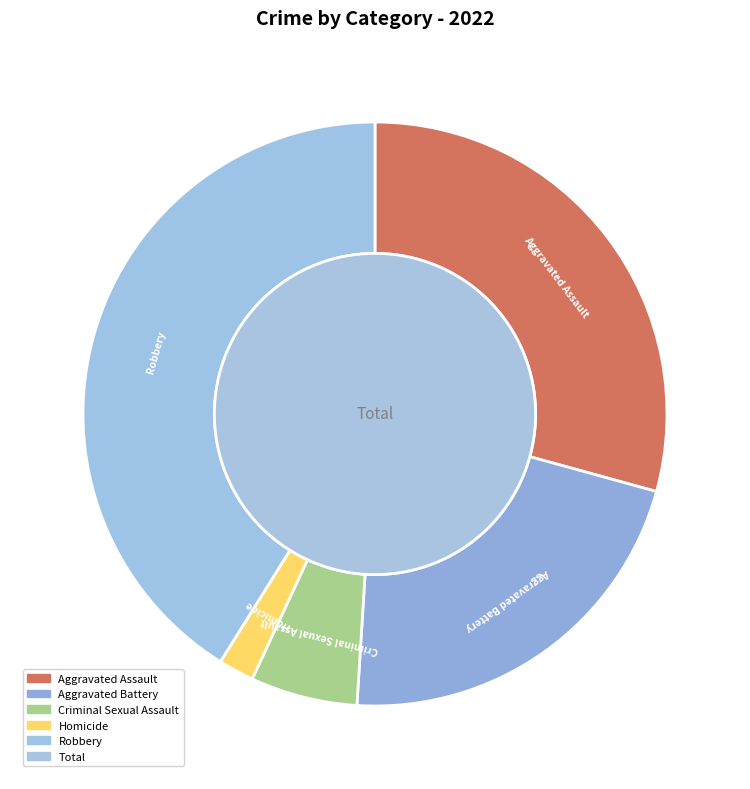

To the nearest percent, what is the average slice percentage?

17%